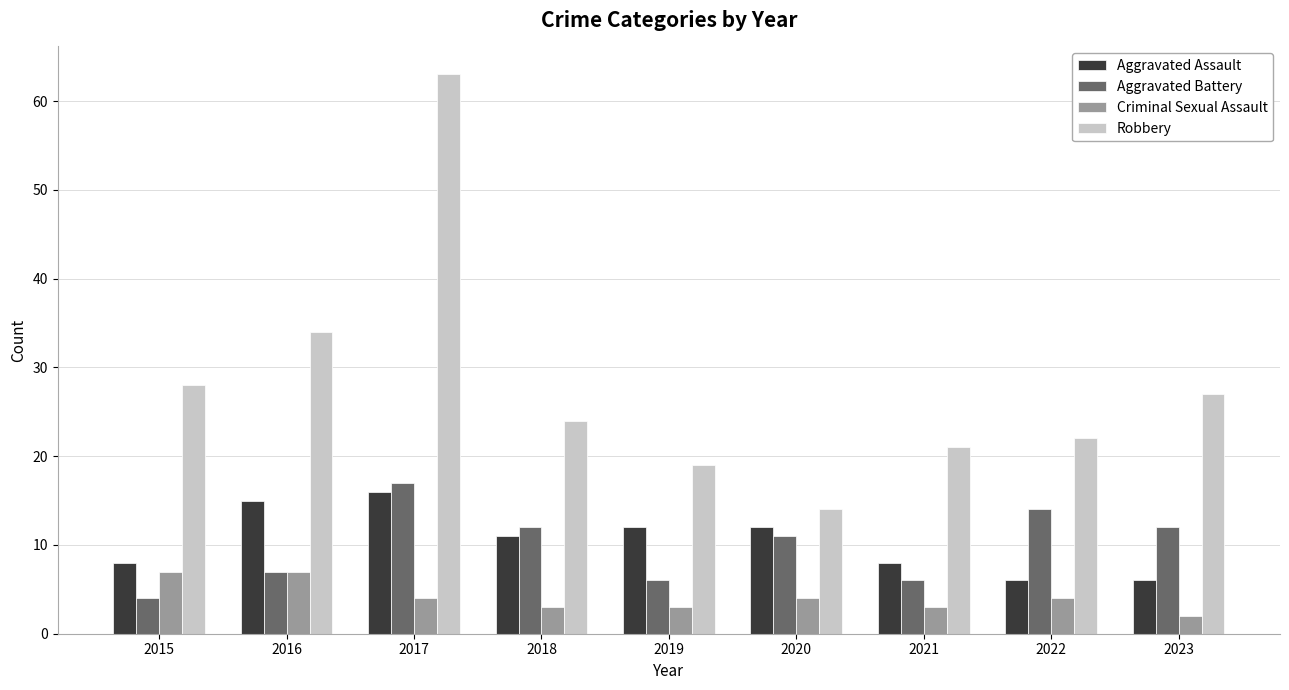

The value of Criminal Sexual Assault at 2020 is 6. True or false?

False